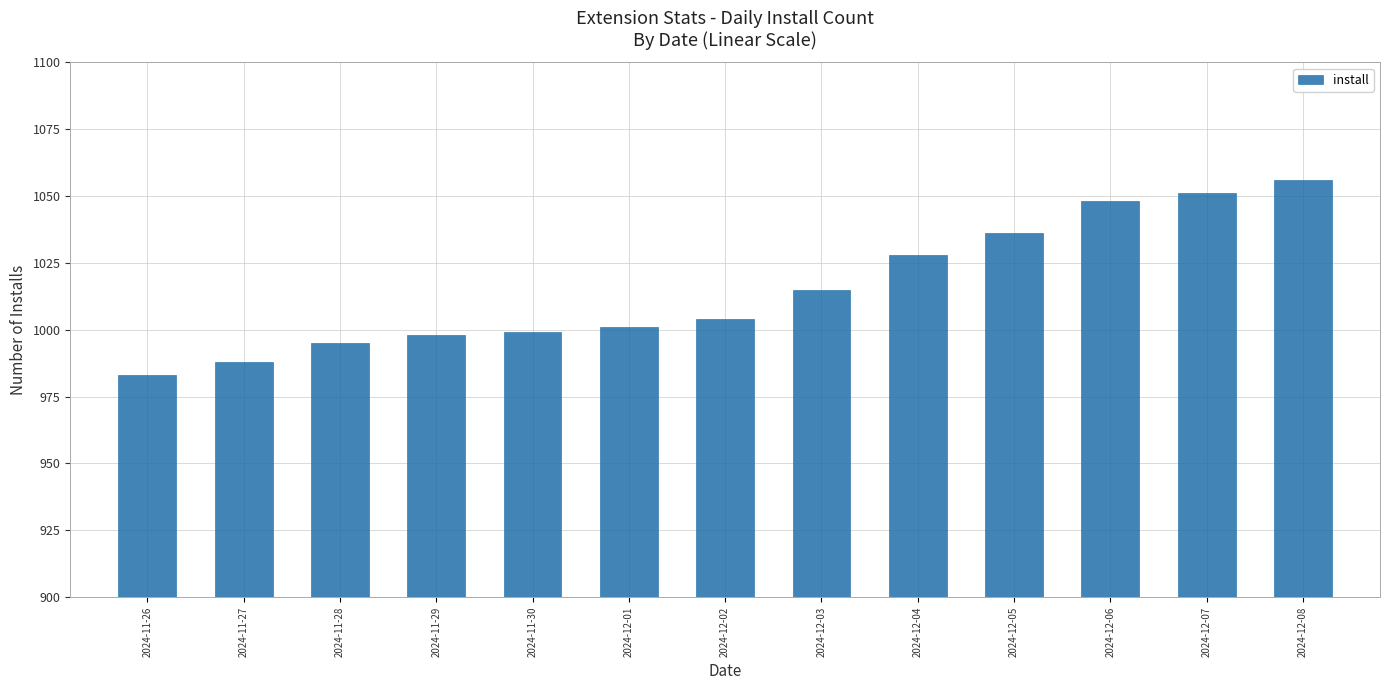

Reading left to right, transcribe all the data shown in this chart.

983	988	995	998	999	1001	1004	1015	1028	1036	1048	1051	1056